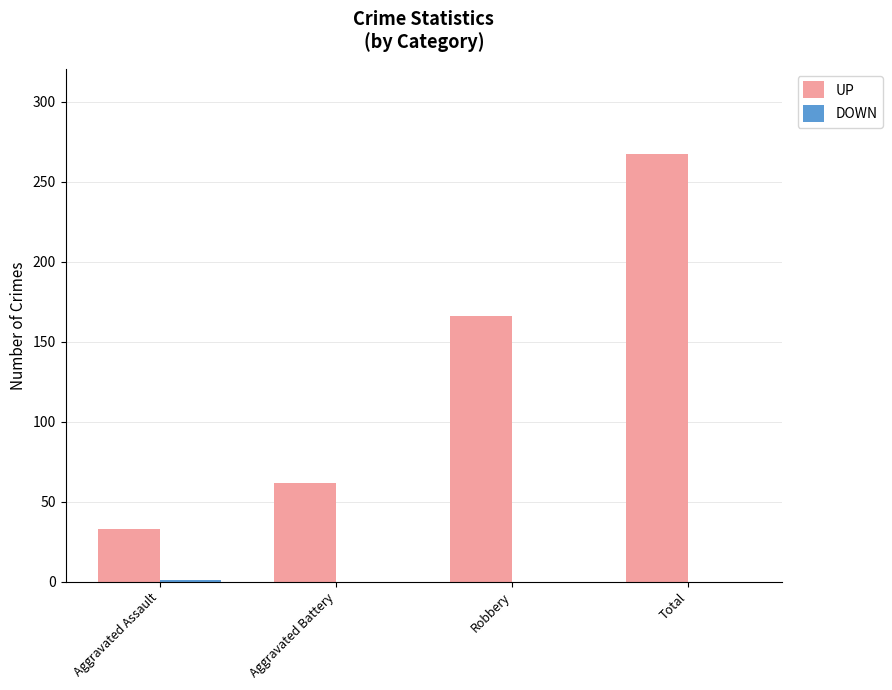

Where is UP nearest to the value 150?

Robbery